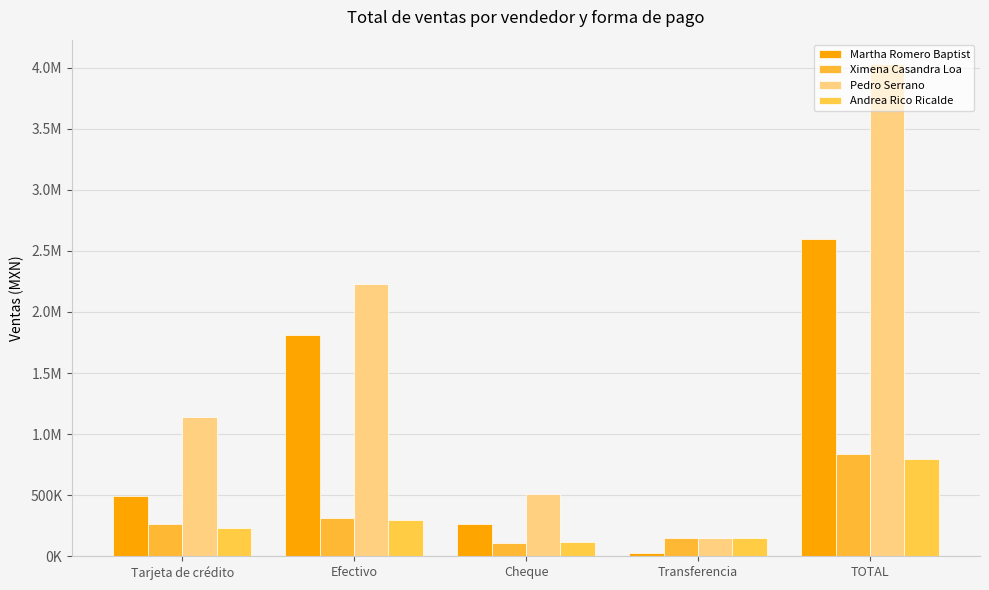

At how many categories does at least one series exceed 3615990?

1